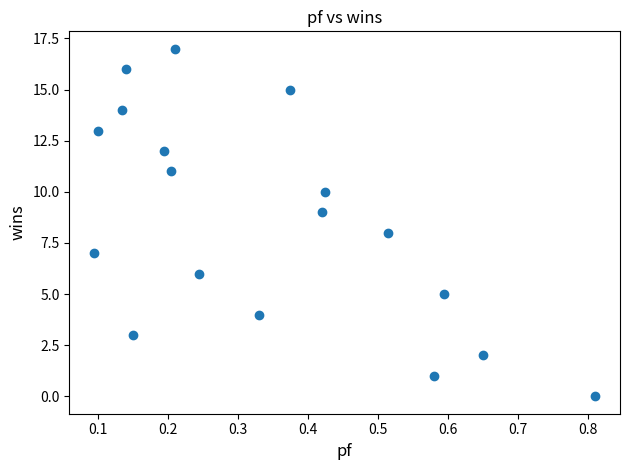

What is the range of Y values (max minus min)?

17